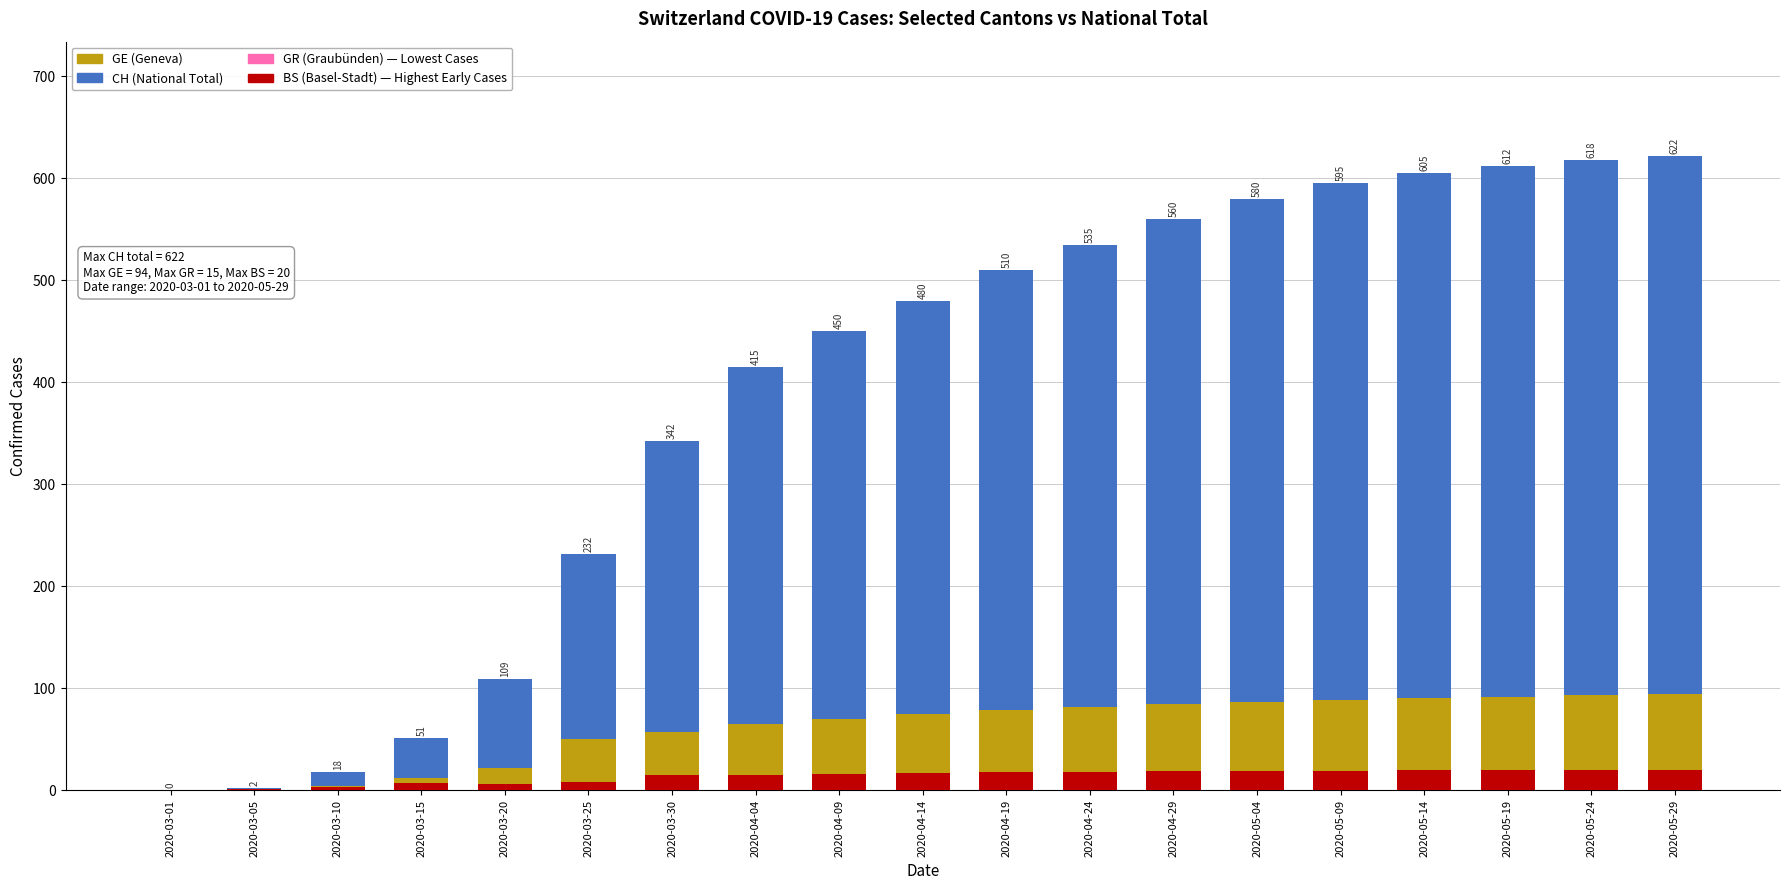

What is the difference between the maximum and minimum values in the GE (Geneva) series?

94